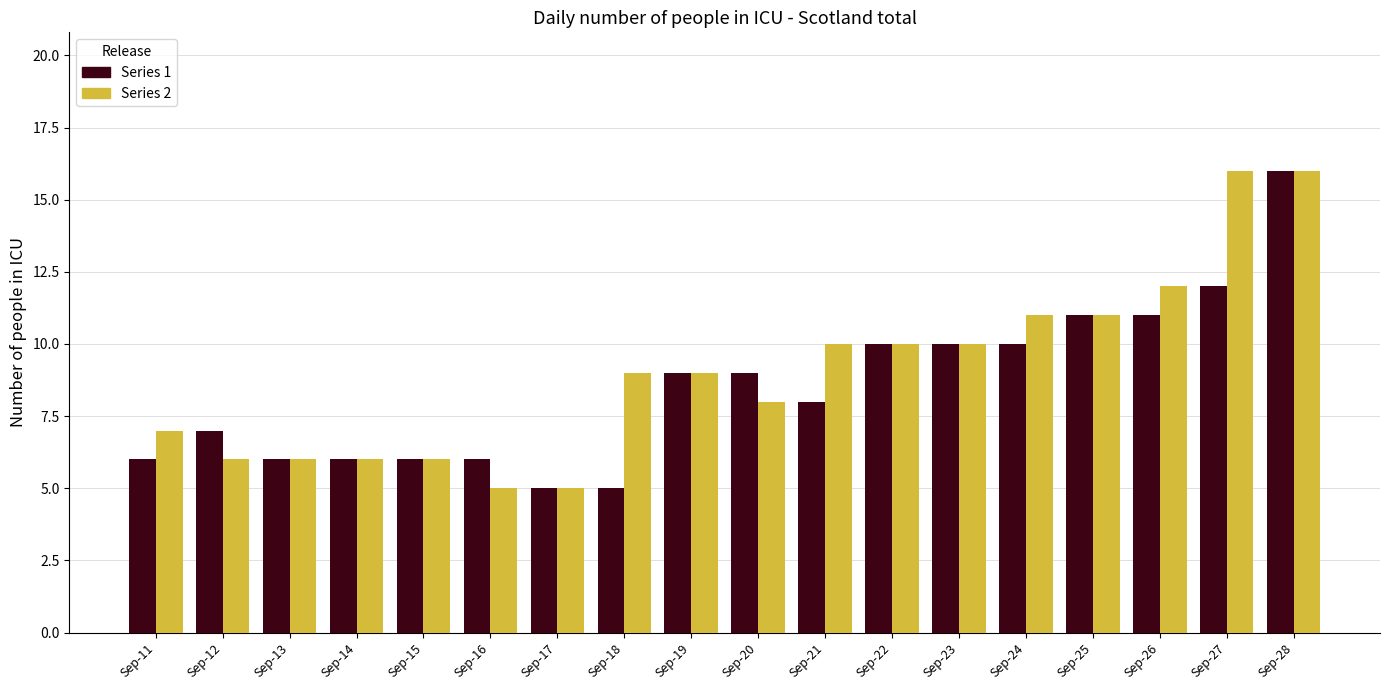

Rank the series by their average value, from lowest to highest.

Series 1, Series 2